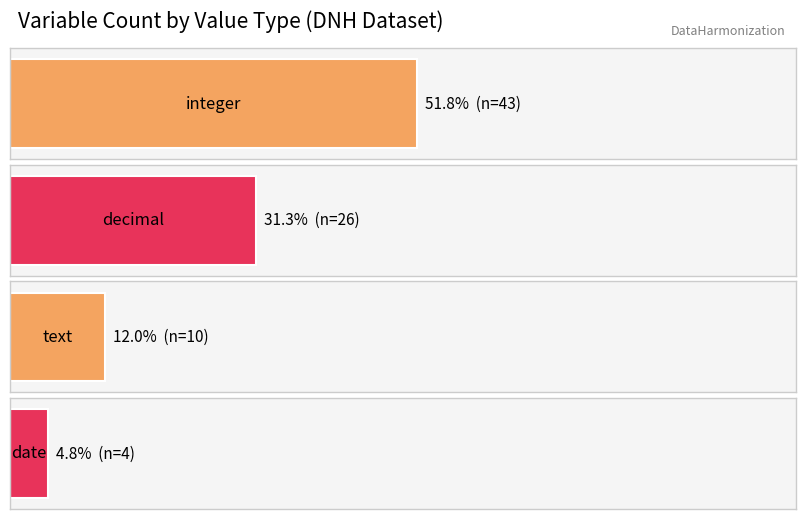

Which label corresponds to the largest value in the chart?

integer